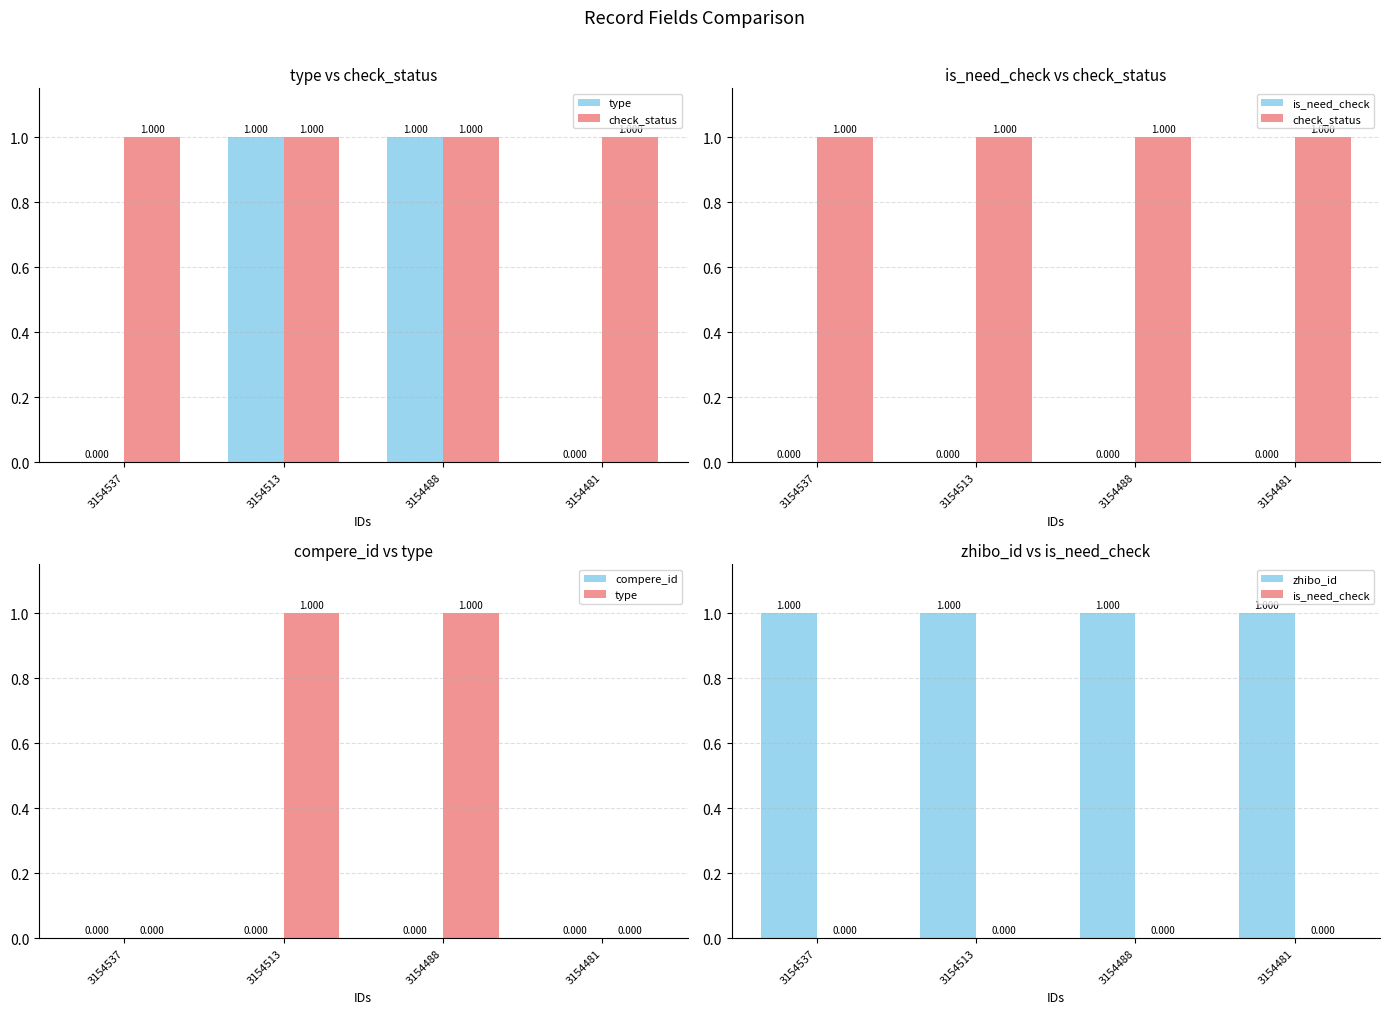

Is it true that is_need_check equals 0 at 3154537?

True